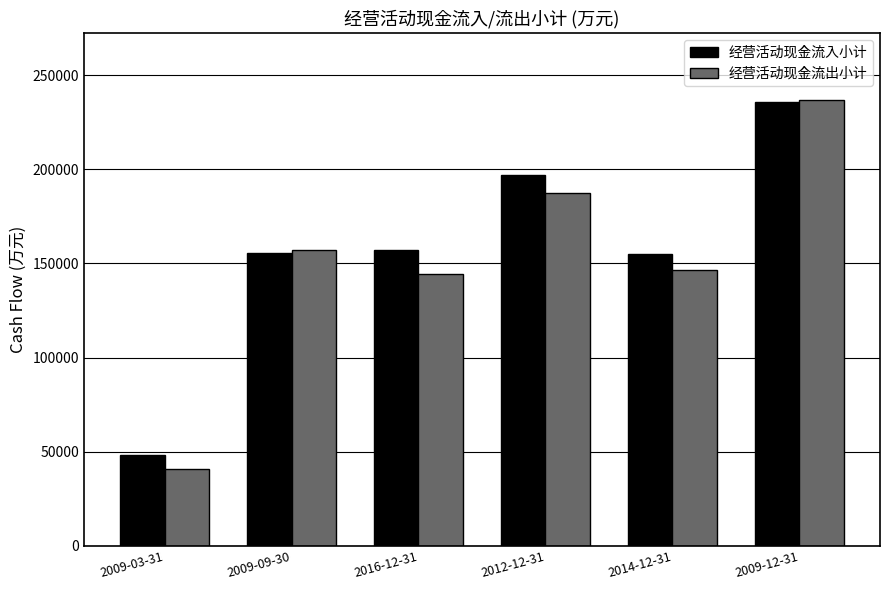

At which category is the sum across all series the highest?

2009-12-31